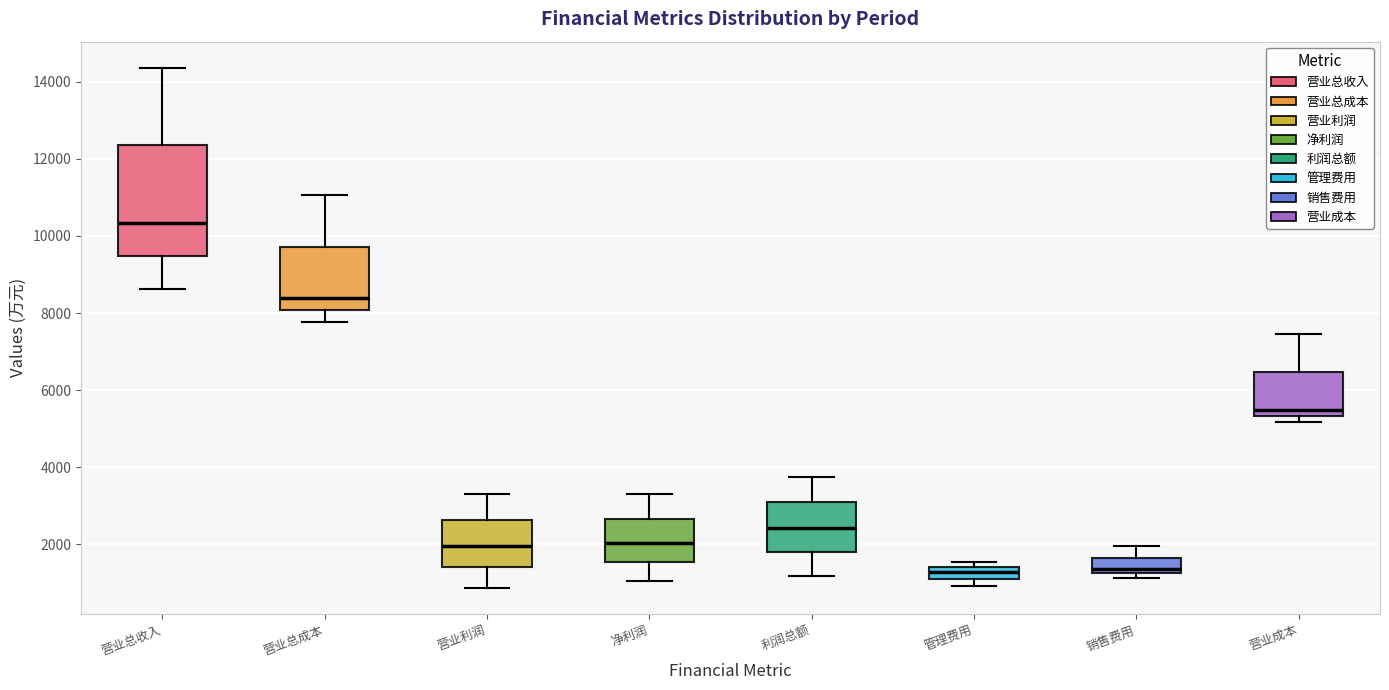

Reading left to right, read every box against the y-axis: the position of its median line, the range the box covers, and the ends of its whiskers. The values are not printed on the chart, so give them approximately, as read against the axis.

营业总收入: median 10400, box 9400 to 12400, whiskers 8600 to 14400
营业总成本: median 8400, box 8000 to 9800, whiskers 7800 to 11000
营业利润: median 2000, box 1400 to 2600, whiskers 800 to 3400
净利润: median 2000, box 1600 to 2600, whiskers 1000 to 3200
利润总额: median 2400, box 1800 to 3000, whiskers 1200 to 3800
管理费用: median 1200 (inside the box), box 1200 to 1400, whiskers 1000 to 1600
销售费用: median 1400, box 1200 to 1600, whiskers 1200 (just below the box's lower edge) to 2000
营业成本: median 5400 (just above the box's lower edge), box 5400 to 6400, whiskers 5200 to 7400